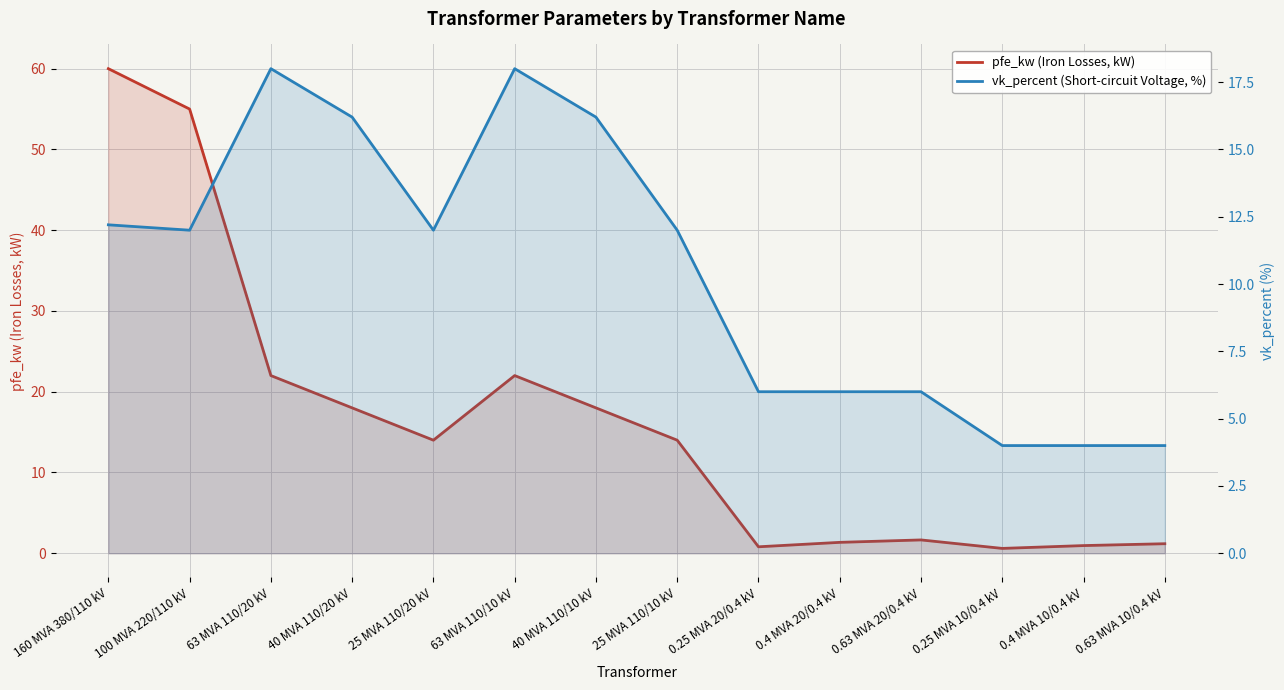

What is the label of the 13th point from the left?

0.4 MVA 10/0.4 kV